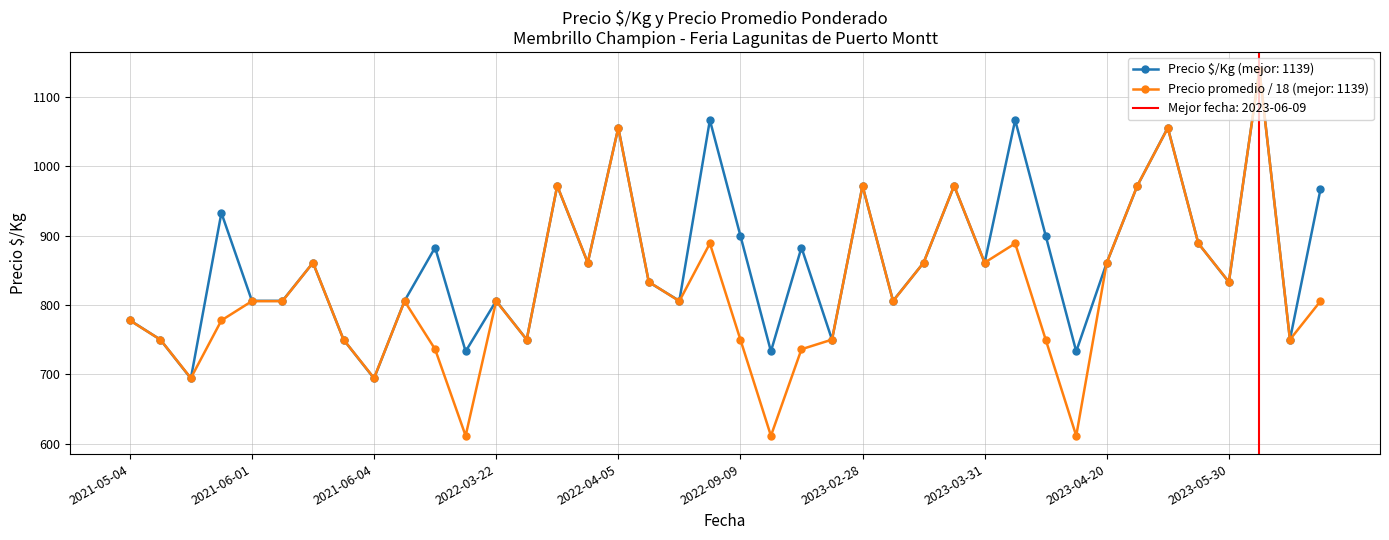

True or false: Precio promedio ponderado and Precio É$/Kg intersect in this chart.

True